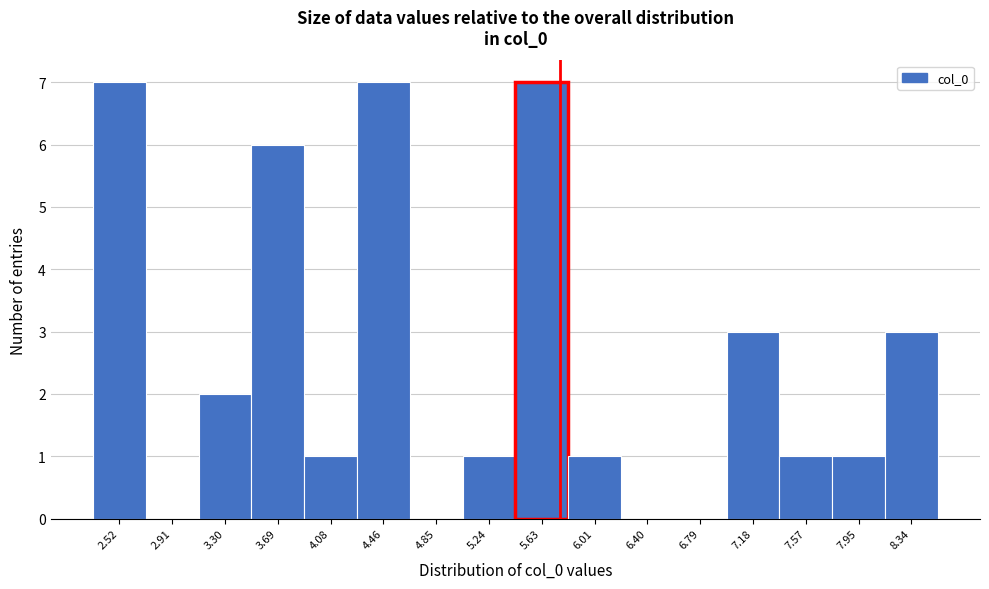

Reading right to left, list all the values displayed in this chart.

8.34=3	7.95=1	7.57=1	7.18=3	6.79=0	6.40=0	6.01=1	5.63=7	5.24=1	4.85=0	4.46=7	4.08=1	3.69=6	3.30=2	2.91=0	2.52=7